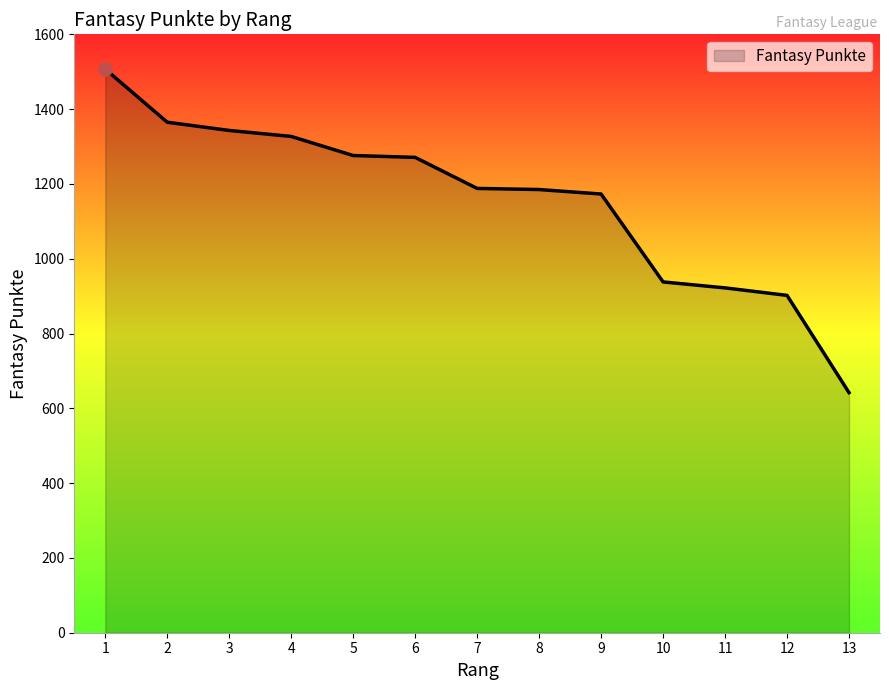

What is the change in value from 10 to 13?

-296